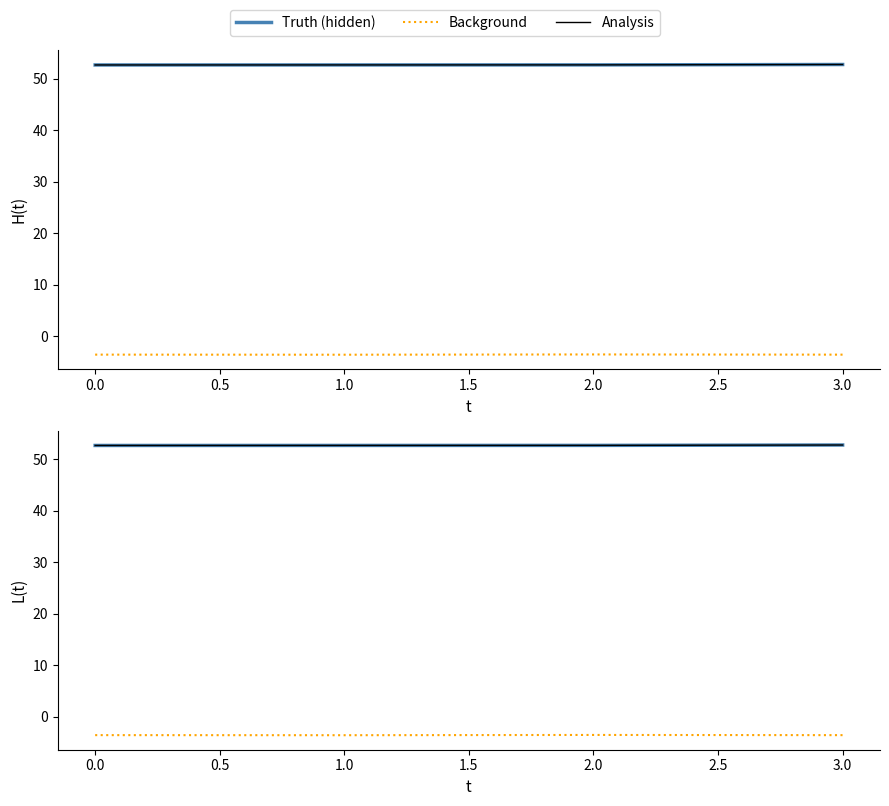

How many lines are shown in the chart?

3